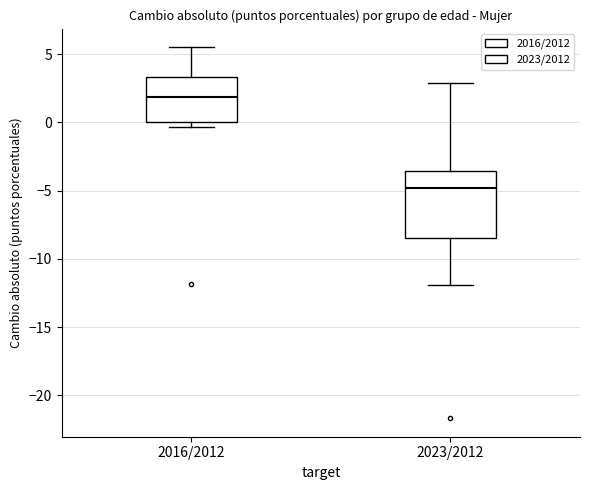

Which box's median line is the highest?

2016/2012